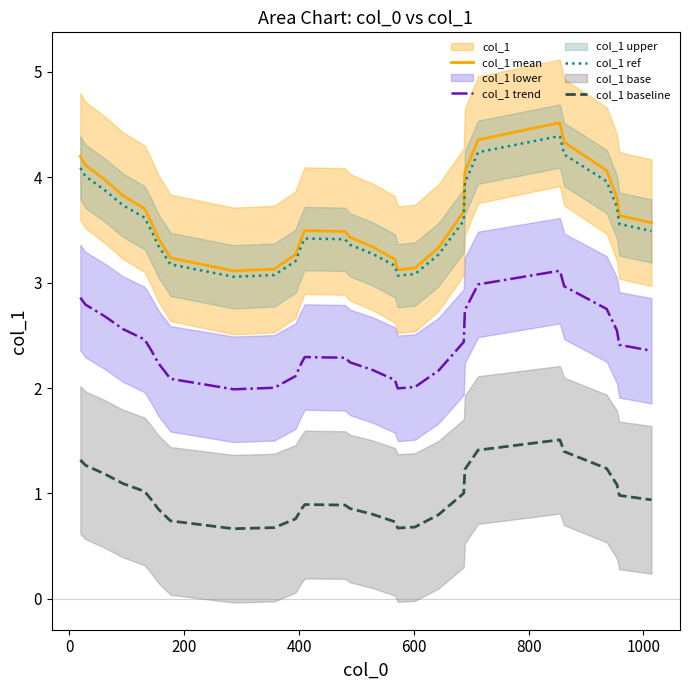

What is the highest value of the col_1 ref series?

4.4